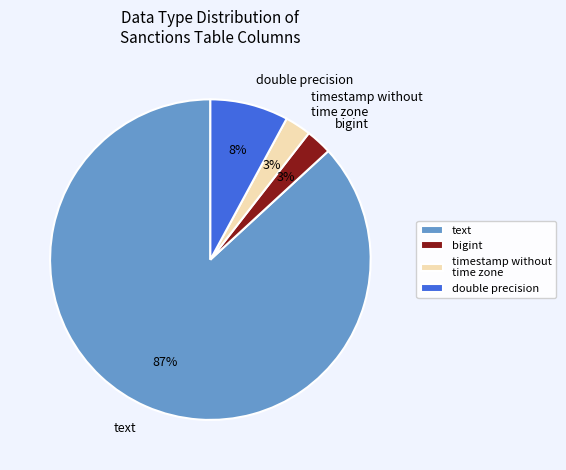

To the nearest percent, what percentage of the pie is double precision?

8%